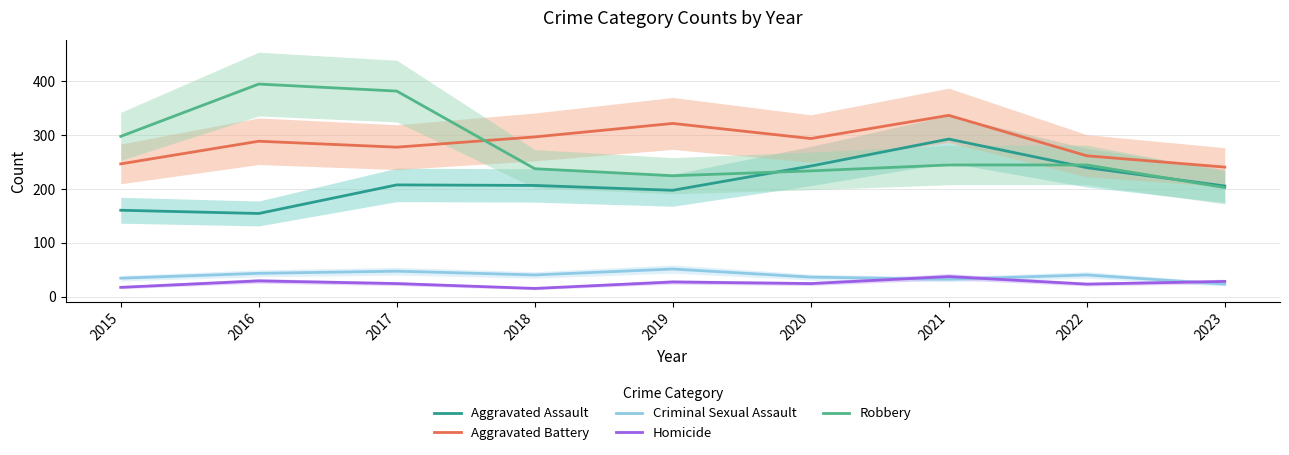

Which label corresponds to the smallest value in the chart?

2018